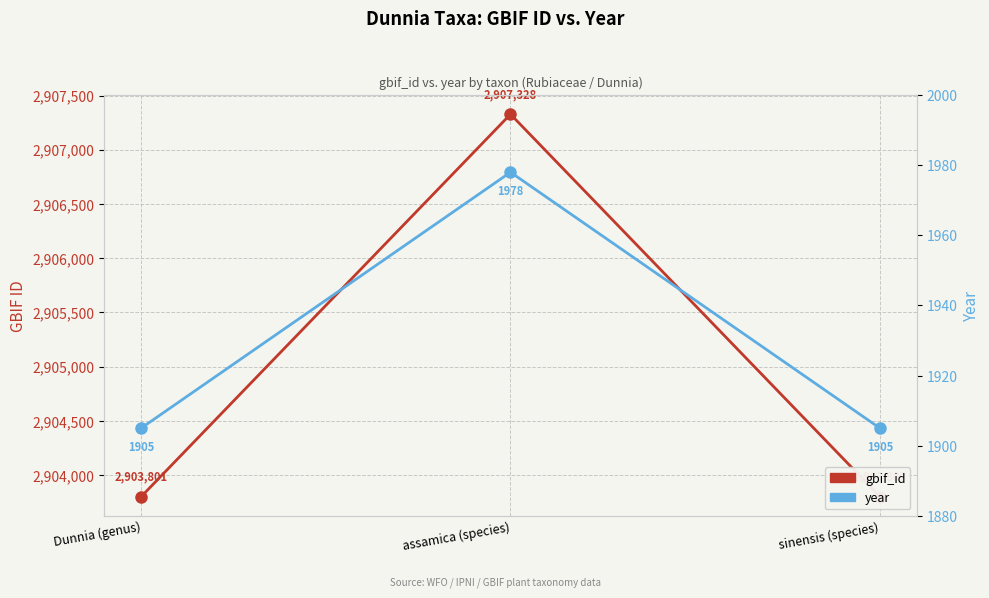

Which series changed the most between Dunnia (genus) and sinensis (species)?

gbif_id